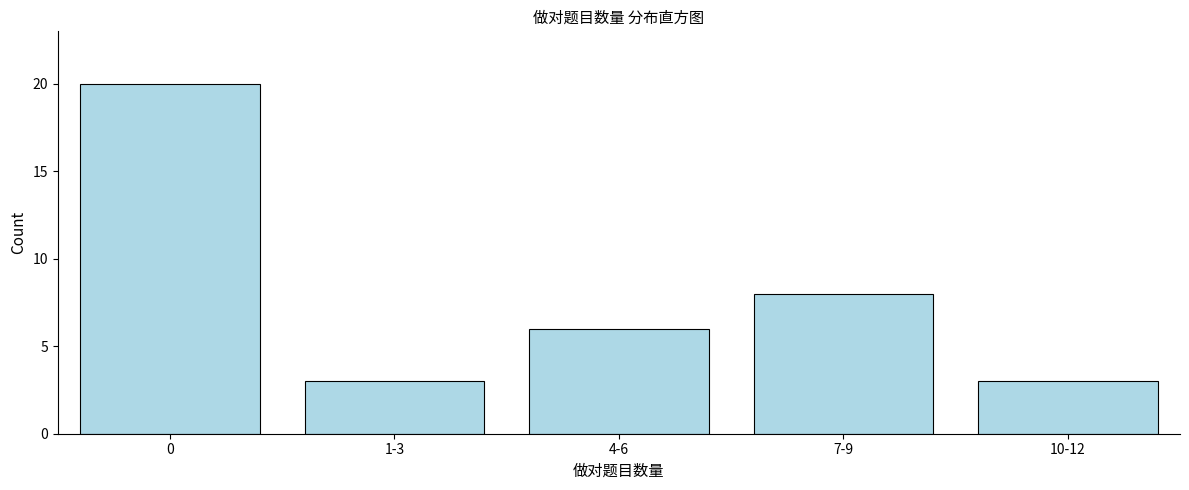

Reading left to right, list all the values displayed in this chart.

20	3	6	8	3